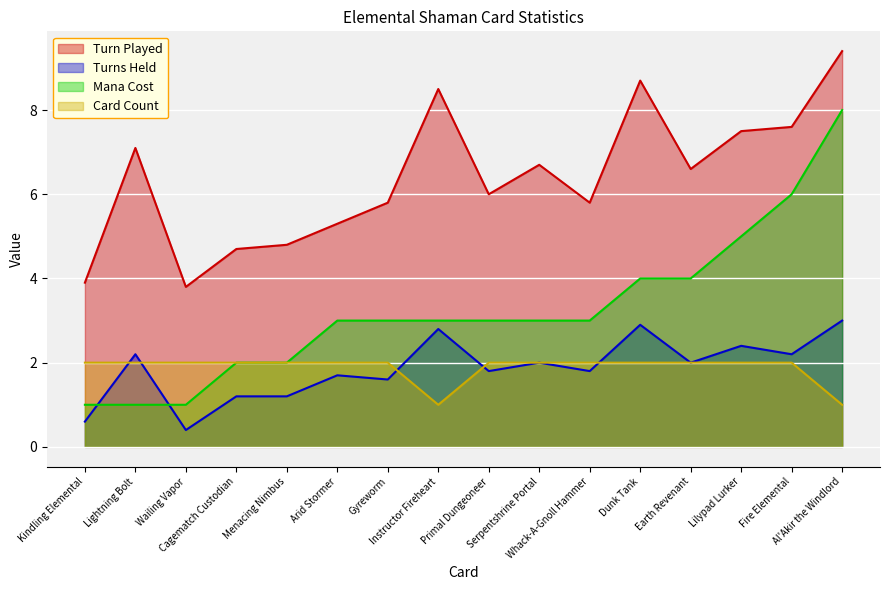

What is the sum of the Card Count values at Whack-A-Gnoll Hammer and Serpentshrine Portal?

4.0